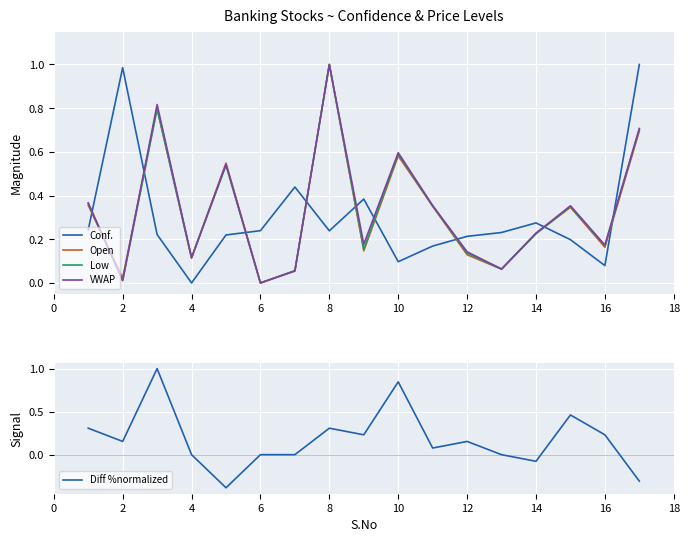

Is it true that Low equals 0.0 at 6?

True